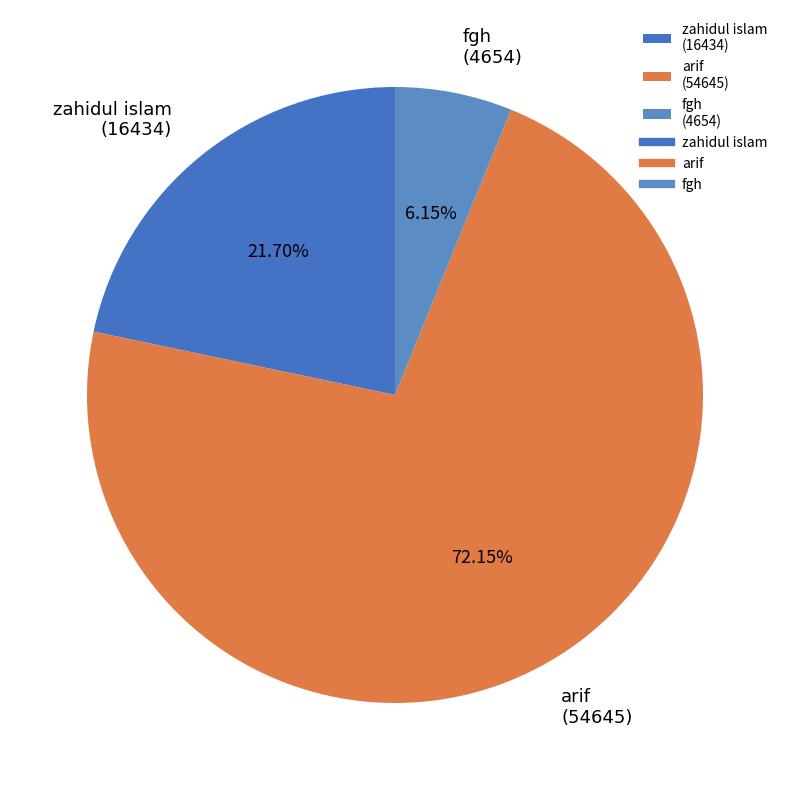

Count the number of slices in the pie.

3